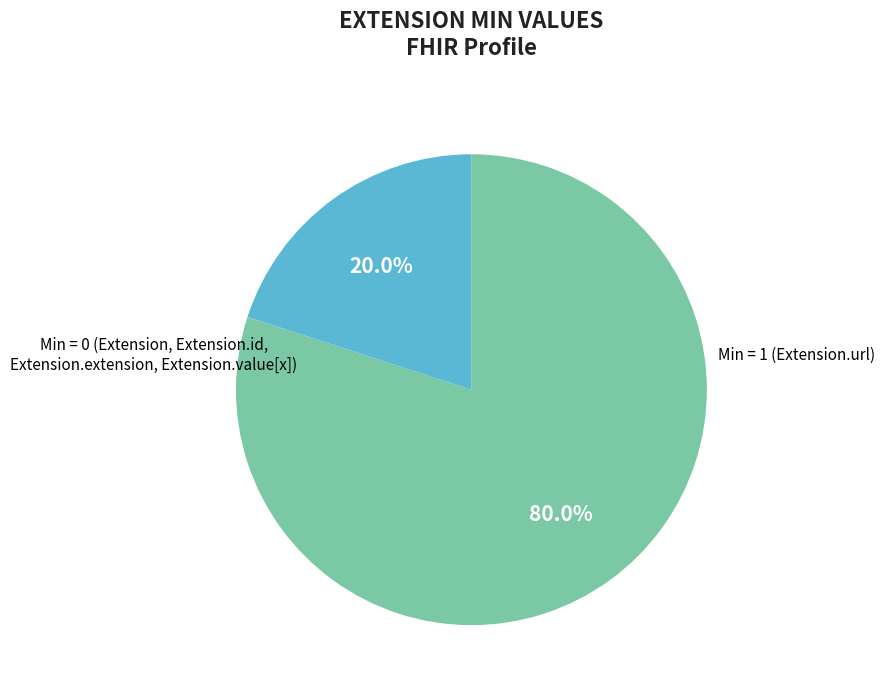

Approximately how many times larger is the value at Min = 0 compared to Min = 1?

4.0